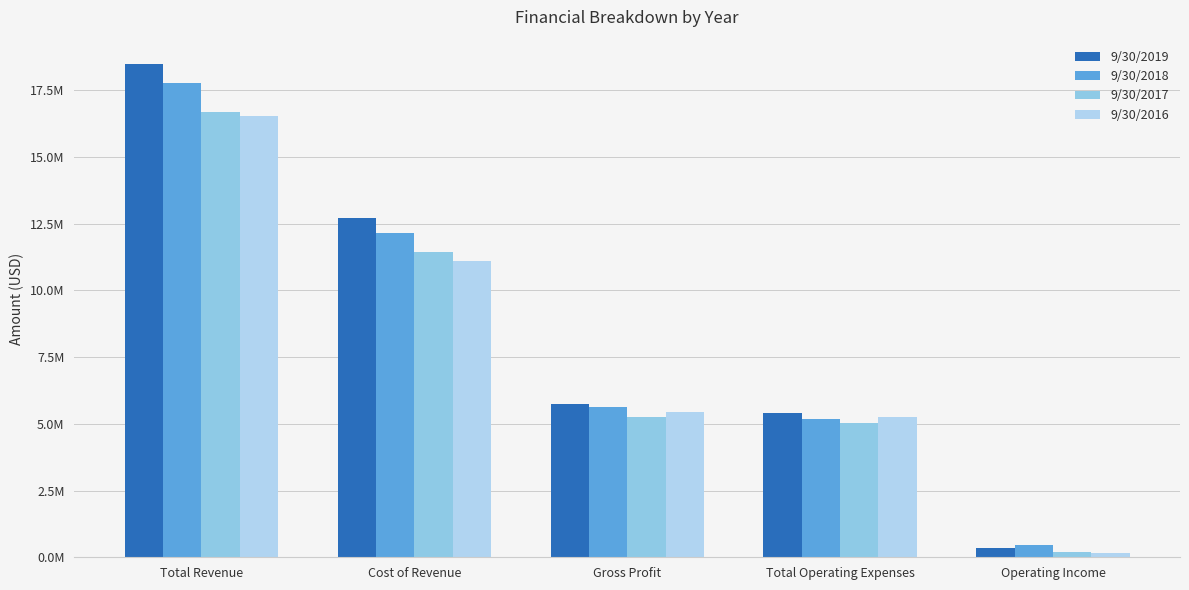

Which category has the highest value across all series?

Total Revenue